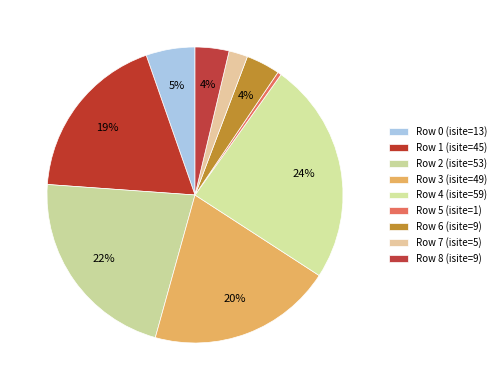

Does any single category account for the majority?

No